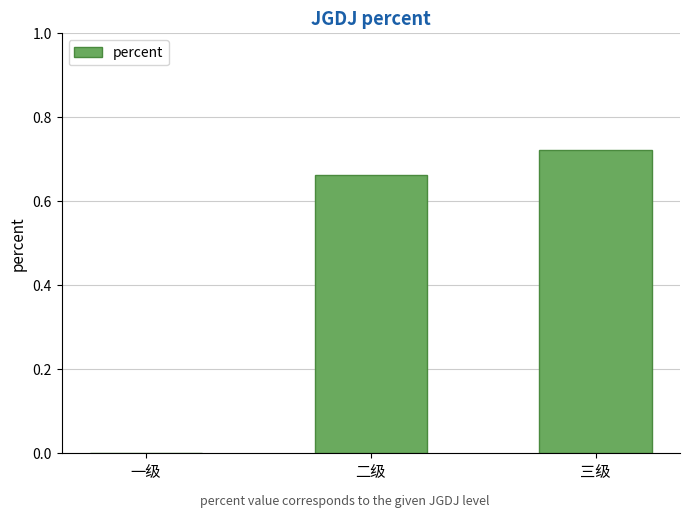

Does the chart contain stacked bars?

No